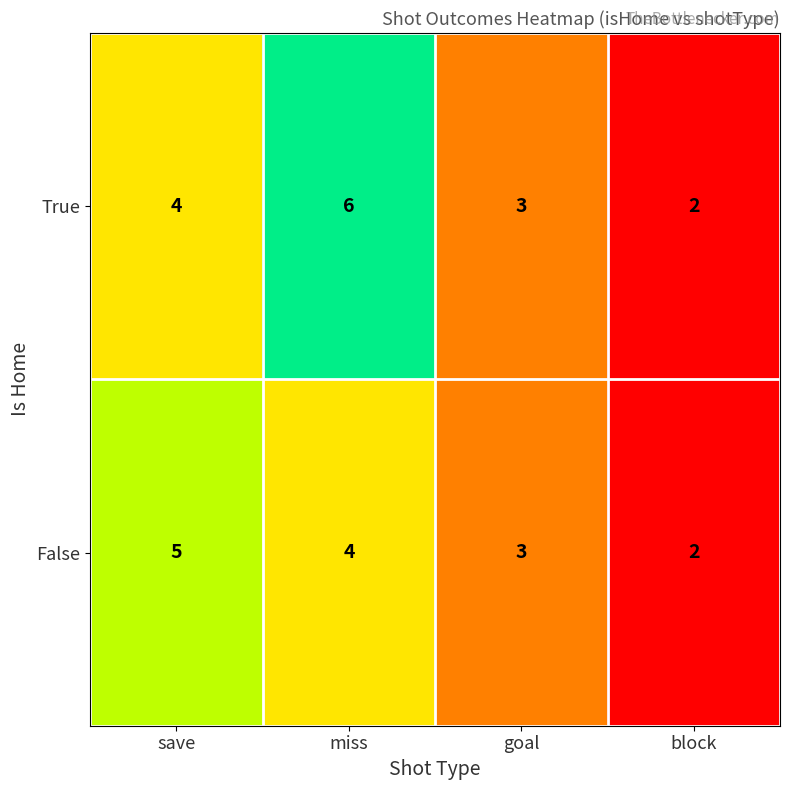

What is the difference between the maximum and minimum values in the False series?

3